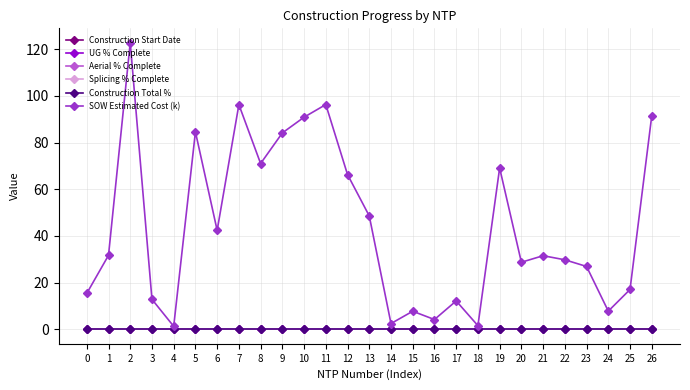

True or false: Splicing % Complete and UG % Complete intersect in this chart.

False